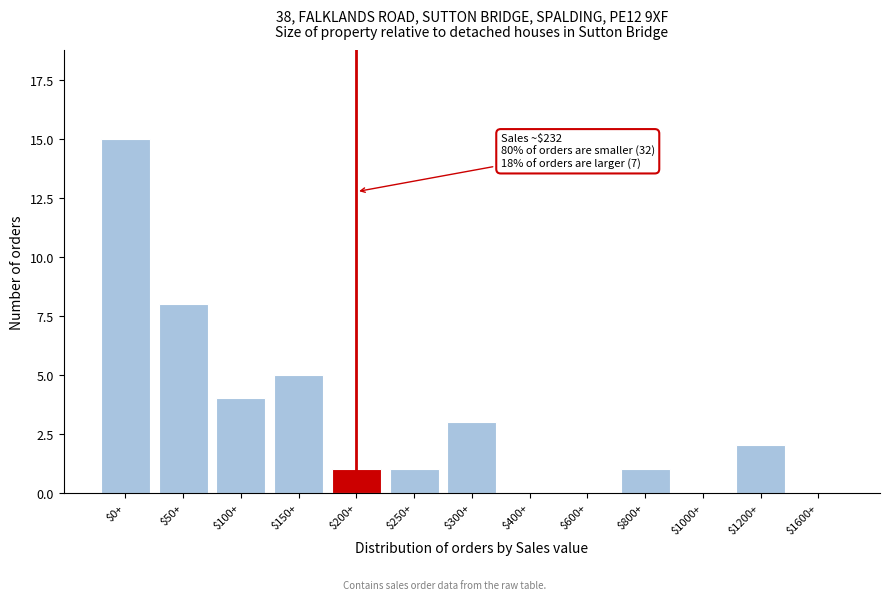

What is the sum of all values?

40